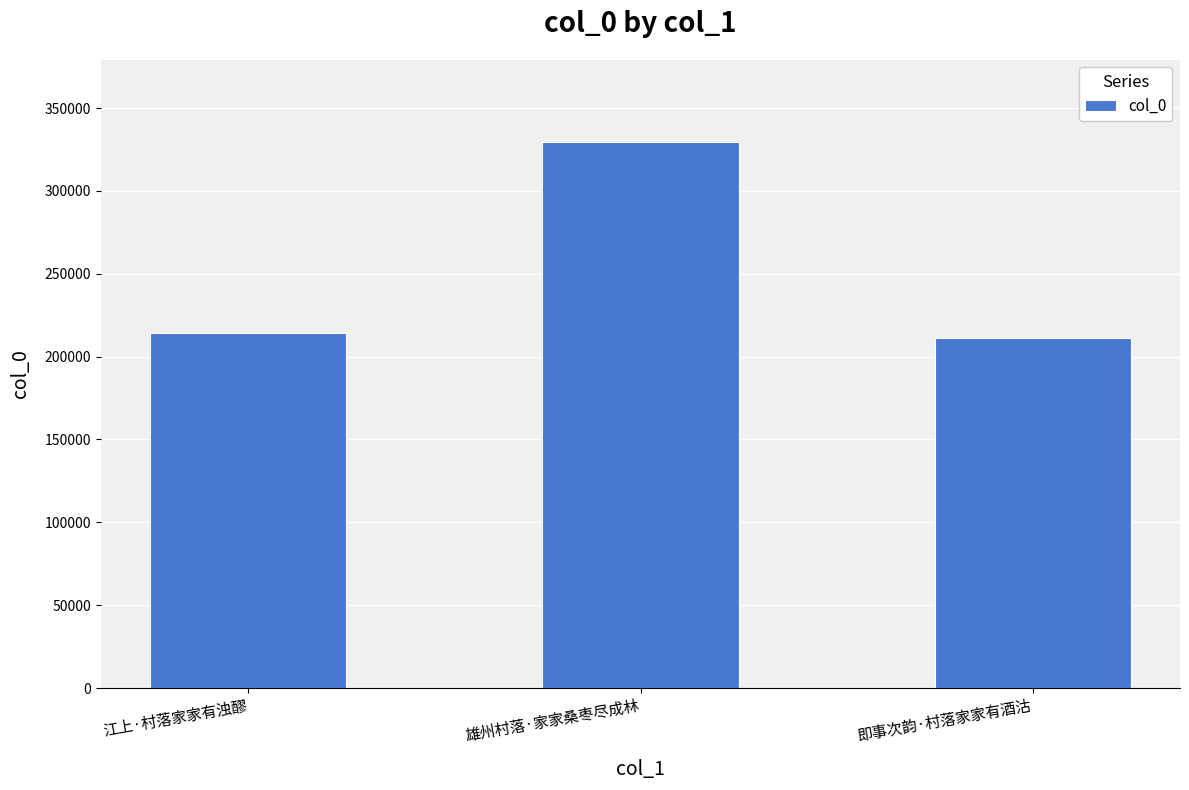

How many bars are there in total?

3